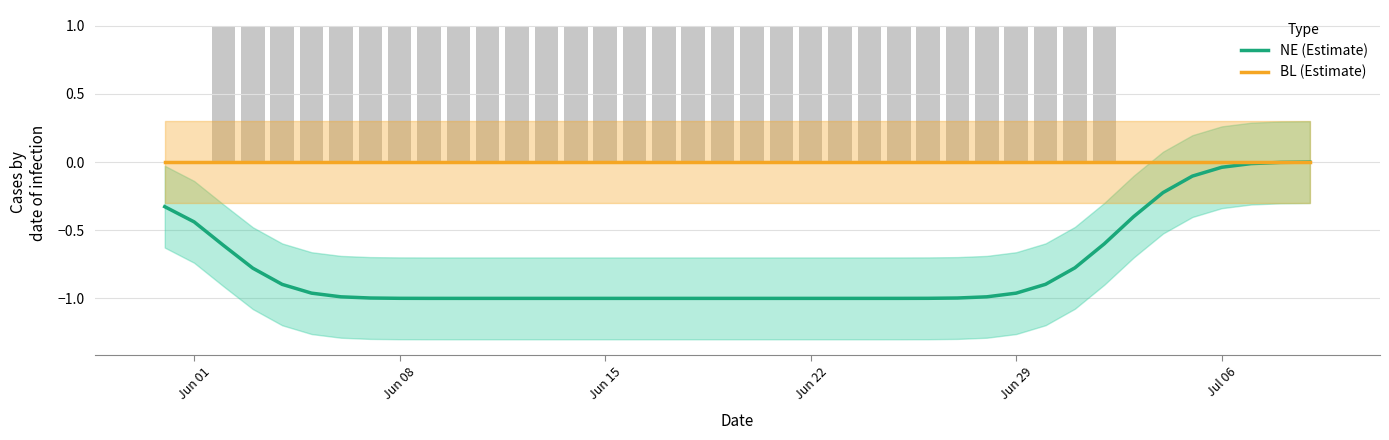

What is the difference between the maximum and second lowest values in the NE (Estimate) series?

1.0